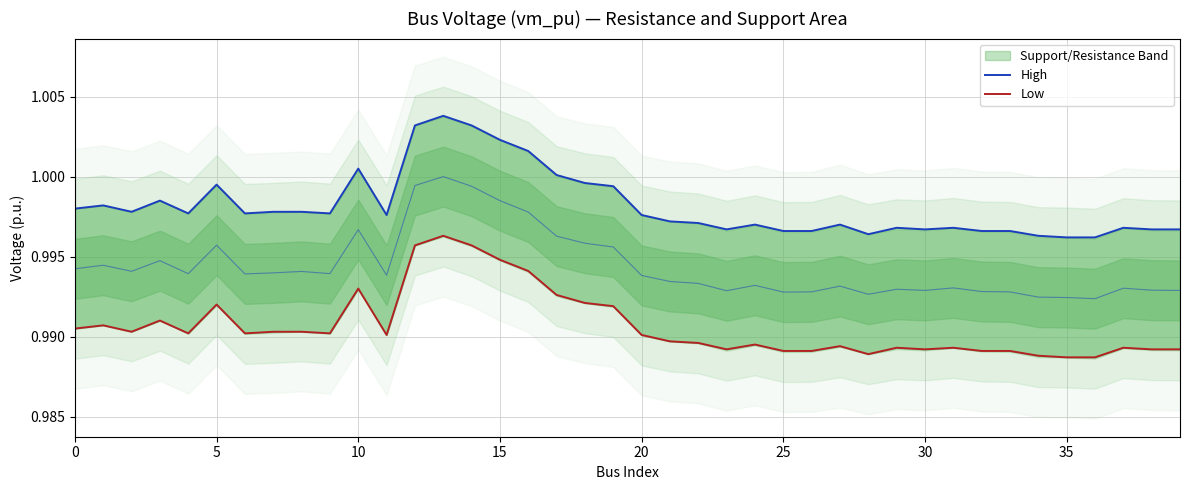

List the series in order of their peak value, highest first.

High, Low